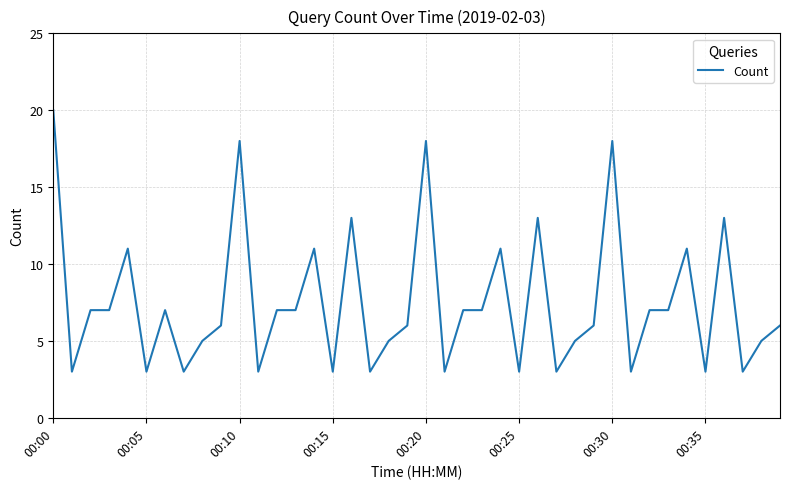

What is the smallest value displayed?

3